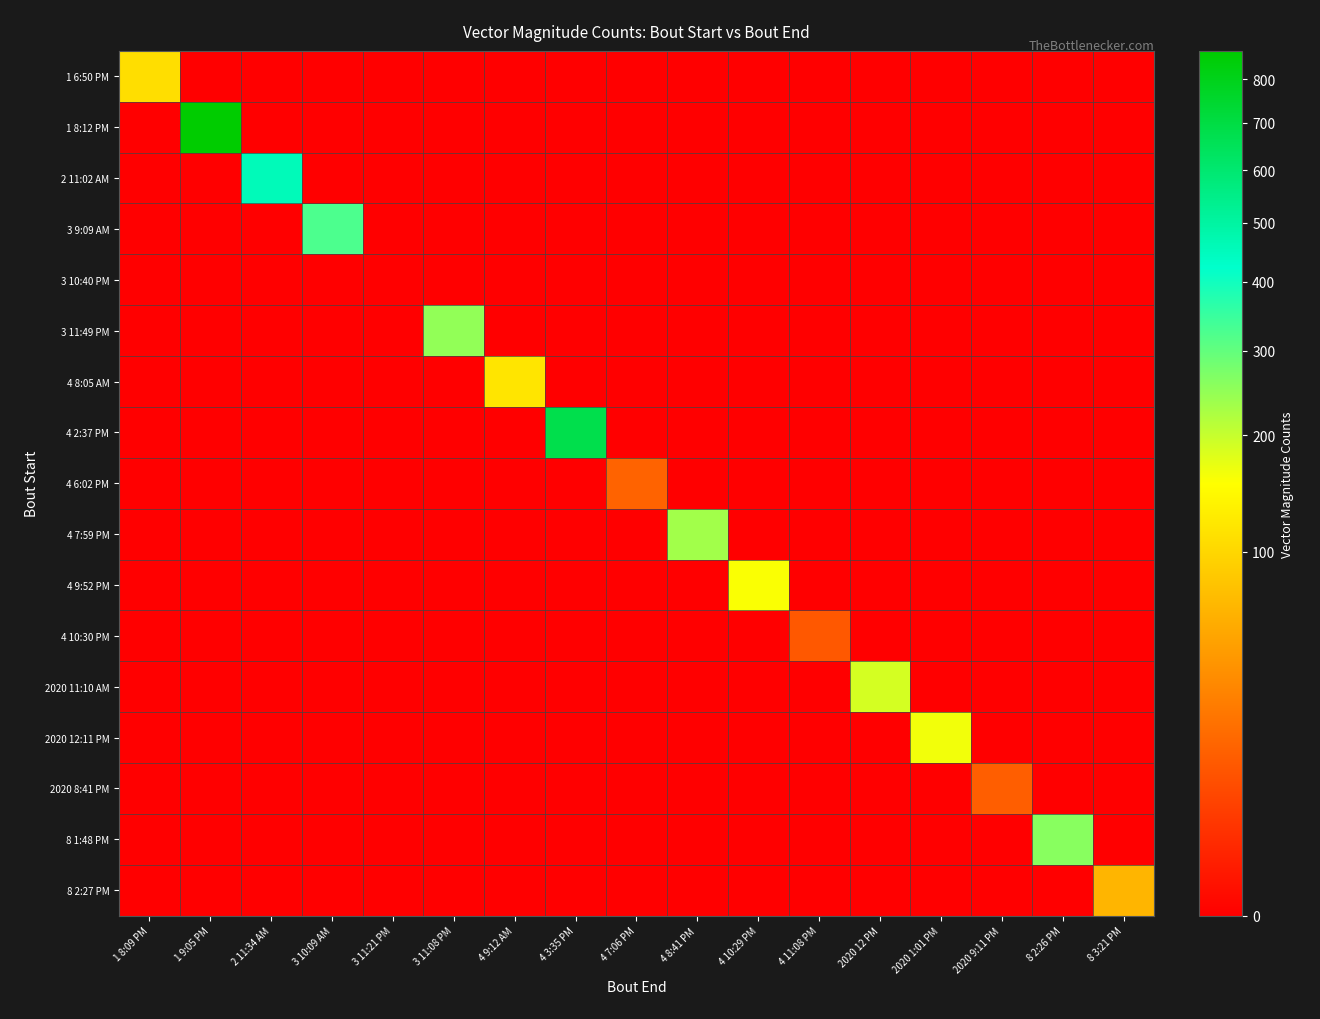

Reading left to right, what are all the values shown in this chart?

1 6:50 PM: 1 8:09 PM=108.9	1 9:05 PM=0.0	2 11:34 AM=0.0	3 10:09 AM=0.0	3 11:21 PM=0.0	3 11:08 PM=0.0	4 9:12 AM=0.0	4 3:35 PM=0.0	4 7:06 PM=0.0	4 8:41 PM=0.0	4 10:29 PM=0.0	4 11:08 PM=0.0	2020 12 PM=0.0	2020 1:01 PM=0.0	2020 9:11 PM=0.0	8 2:26 PM=0.0	8 3:21 PM=0.0
1 8:12 PM: 1 8:09 PM=0.0	1 9:05 PM=869.6	2 11:34 AM=0.0	3 10:09 AM=0.0	3 11:21 PM=0.0	3 11:08 PM=0.0	4 9:12 AM=0.0	4 3:35 PM=0.0	4 7:06 PM=0.0	4 8:41 PM=0.0	4 10:29 PM=0.0	4 11:08 PM=0.0	2020 12 PM=0.0	2020 1:01 PM=0.0	2020 9:11 PM=0.0	8 2:26 PM=0.0	8 3:21 PM=0.0
2 11:02 AM: 1 8:09 PM=0.0	1 9:05 PM=0.0	2 11:34 AM=456.9	3 10:09 AM=0.0	3 11:21 PM=0.0	3 11:08 PM=0.0	4 9:12 AM=0.0	4 3:35 PM=0.0	4 7:06 PM=0.0	4 8:41 PM=0.0	4 10:29 PM=0.0	4 11:08 PM=0.0	2020 12 PM=0.0	2020 1:01 PM=0.0	2020 9:11 PM=0.0	8 2:26 PM=0.0	8 3:21 PM=0.0
3 9:09 AM: 1 8:09 PM=0.0	1 9:05 PM=0.0	2 11:34 AM=0.0	3 10:09 AM=325.6	3 11:21 PM=0.0	3 11:08 PM=0.0	4 9:12 AM=0.0	4 3:35 PM=0.0	4 7:06 PM=0.0	4 8:41 PM=0.0	4 10:29 PM=0.0	4 11:08 PM=0.0	2020 12 PM=0.0	2020 1:01 PM=0.0	2020 9:11 PM=0.0	8 2:26 PM=0.0	8 3:21 PM=0.0
3 10:40 PM: 1 8:09 PM=0.0	1 9:05 PM=0.0	2 11:34 AM=0.0	3 10:09 AM=0.0	3 11:21 PM=0.0	3 11:08 PM=0.0	4 9:12 AM=0.0	4 3:35 PM=0.0	4 7:06 PM=0.0	4 8:41 PM=0.0	4 10:29 PM=0.0	4 11:08 PM=0.0	2020 12 PM=0.0	2020 1:01 PM=0.0	2020 9:11 PM=0.0	8 2:26 PM=0.0	8 3:21 PM=0.0
3 11:49 PM: 1 8:09 PM=0.0	1 9:05 PM=0.0	2 11:34 AM=0.0	3 10:09 AM=0.0	3 11:21 PM=0.0	3 11:08 PM=249.7	4 9:12 AM=0.0	4 3:35 PM=0.0	4 7:06 PM=0.0	4 8:41 PM=0.0	4 10:29 PM=0.0	4 11:08 PM=0.0	2020 12 PM=0.0	2020 1:01 PM=0.0	2020 9:11 PM=0.0	8 2:26 PM=0.0	8 3:21 PM=0.0
4 8:05 AM: 1 8:09 PM=0.0	1 9:05 PM=0.0	2 11:34 AM=0.0	3 10:09 AM=0.0	3 11:21 PM=0.0	3 11:08 PM=0.0	4 9:12 AM=118.4	4 3:35 PM=0.0	4 7:06 PM=0.0	4 8:41 PM=0.0	4 10:29 PM=0.0	4 11:08 PM=0.0	2020 12 PM=0.0	2020 1:01 PM=0.0	2020 9:11 PM=0.0	8 2:26 PM=0.0	8 3:21 PM=0.0
4 2:37 PM: 1 8:09 PM=0.0	1 9:05 PM=0.0	2 11:34 AM=0.0	3 10:09 AM=0.0	3 11:21 PM=0.0	3 11:08 PM=0.0	4 9:12 AM=0.0	4 3:35 PM=677.3	4 7:06 PM=0.0	4 8:41 PM=0.0	4 10:29 PM=0.0	4 11:08 PM=0.0	2020 12 PM=0.0	2020 1:01 PM=0.0	2020 9:11 PM=0.0	8 2:26 PM=0.0	8 3:21 PM=0.0
4 6:02 PM: 1 8:09 PM=0.0	1 9:05 PM=0.0	2 11:34 AM=0.0	3 10:09 AM=0.0	3 11:21 PM=0.0	3 11:08 PM=0.0	4 9:12 AM=0.0	4 3:35 PM=0.0	4 7:06 PM=15.0	4 8:41 PM=0.0	4 10:29 PM=0.0	4 11:08 PM=0.0	2020 12 PM=0.0	2020 1:01 PM=0.0	2020 9:11 PM=0.0	8 2:26 PM=0.0	8 3:21 PM=0.0
4 7:59 PM: 1 8:09 PM=0.0	1 9:05 PM=0.0	2 11:34 AM=0.0	3 10:09 AM=0.0	3 11:21 PM=0.0	3 11:08 PM=0.0	4 9:12 AM=0.0	4 3:35 PM=0.0	4 7:06 PM=0.0	4 8:41 PM=233.2	4 10:29 PM=0.0	4 11:08 PM=0.0	2020 12 PM=0.0	2020 1:01 PM=0.0	2020 9:11 PM=0.0	8 2:26 PM=0.0	8 3:21 PM=0.0
4 9:52 PM: 1 8:09 PM=0.0	1 9:05 PM=0.0	2 11:34 AM=0.0	3 10:09 AM=0.0	3 11:21 PM=0.0	3 11:08 PM=0.0	4 9:12 AM=0.0	4 3:35 PM=0.0	4 7:06 PM=0.0	4 8:41 PM=0.0	4 10:29 PM=158.0	4 11:08 PM=0.0	2020 12 PM=0.0	2020 1:01 PM=0.0	2020 9:11 PM=0.0	8 2:26 PM=0.0	8 3:21 PM=0.0
4 10:30 PM: 1 8:09 PM=0.0	1 9:05 PM=0.0	2 11:34 AM=0.0	3 10:09 AM=0.0	3 11:21 PM=0.0	3 11:08 PM=0.0	4 9:12 AM=0.0	4 3:35 PM=0.0	4 7:06 PM=0.0	4 8:41 PM=0.0	4 10:29 PM=0.0	4 11:08 PM=11.0	2020 12 PM=0.0	2020 1:01 PM=0.0	2020 9:11 PM=0.0	8 2:26 PM=0.0	8 3:21 PM=0.0
2020 11:10 AM: 1 8:09 PM=0.0	1 9:05 PM=0.0	2 11:34 AM=0.0	3 10:09 AM=0.0	3 11:21 PM=0.0	3 11:08 PM=0.0	4 9:12 AM=0.0	4 3:35 PM=0.0	4 7:06 PM=0.0	4 8:41 PM=0.0	4 10:29 PM=0.0	4 11:08 PM=0.0	2020 12 PM=187.4	2020 1:01 PM=0.0	2020 9:11 PM=0.0	8 2:26 PM=0.0	8 3:21 PM=0.0
2020 12:11 PM: 1 8:09 PM=0.0	1 9:05 PM=0.0	2 11:34 AM=0.0	3 10:09 AM=0.0	3 11:21 PM=0.0	3 11:08 PM=0.0	4 9:12 AM=0.0	4 3:35 PM=0.0	4 7:06 PM=0.0	4 8:41 PM=0.0	4 10:29 PM=0.0	4 11:08 PM=0.0	2020 12 PM=0.0	2020 1:01 PM=164.2	2020 9:11 PM=0.0	8 2:26 PM=0.0	8 3:21 PM=0.0
2020 8:41 PM: 1 8:09 PM=0.0	1 9:05 PM=0.0	2 11:34 AM=0.0	3 10:09 AM=0.0	3 11:21 PM=0.0	3 11:08 PM=0.0	4 9:12 AM=0.0	4 3:35 PM=0.0	4 7:06 PM=0.0	4 8:41 PM=0.0	4 10:29 PM=0.0	4 11:08 PM=0.0	2020 12 PM=0.0	2020 1:01 PM=0.0	2020 9:11 PM=13.0	8 2:26 PM=0.0	8 3:21 PM=0.0
8 1:48 PM: 1 8:09 PM=0.0	1 9:05 PM=0.0	2 11:34 AM=0.0	3 10:09 AM=0.0	3 11:21 PM=0.0	3 11:08 PM=0.0	4 9:12 AM=0.0	4 3:35 PM=0.0	4 7:06 PM=0.0	4 8:41 PM=0.0	4 10:29 PM=0.0	4 11:08 PM=0.0	2020 12 PM=0.0	2020 1:01 PM=0.0	2020 9:11 PM=0.0	8 2:26 PM=258.8	8 3:21 PM=0.0
8 2:27 PM: 1 8:09 PM=0.0	1 9:05 PM=0.0	2 11:34 AM=0.0	3 10:09 AM=0.0	3 11:21 PM=0.0	3 11:08 PM=0.0	4 9:12 AM=0.0	4 3:35 PM=0.0	4 7:06 PM=0.0	4 8:41 PM=0.0	4 10:29 PM=0.0	4 11:08 PM=0.0	2020 12 PM=0.0	2020 1:01 PM=0.0	2020 9:11 PM=0.0	8 2:26 PM=0.0	8 3:21 PM=66.1